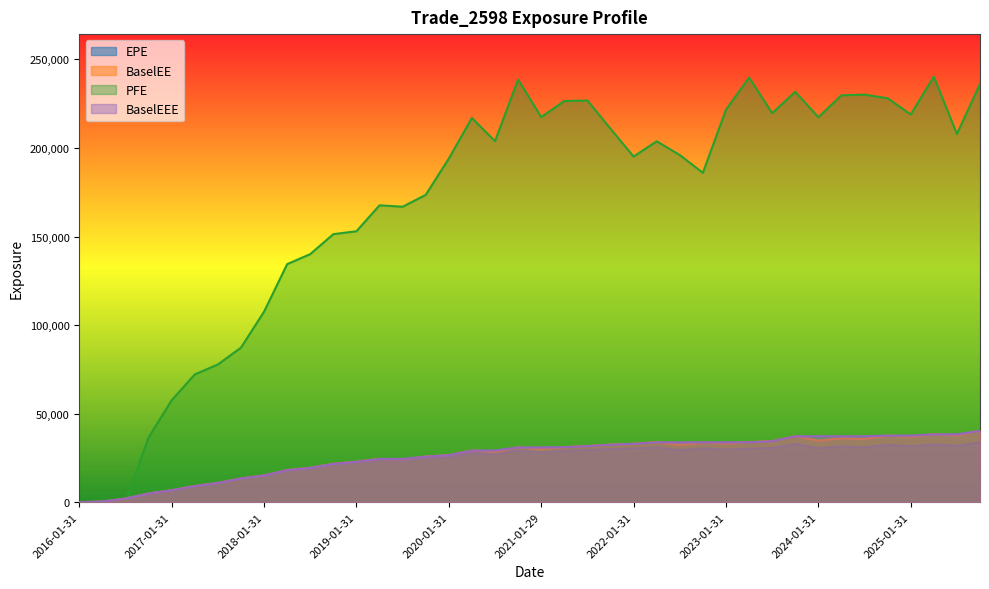

Which series changed the most between 2019-01-31 and 2023-04-28?

PFE